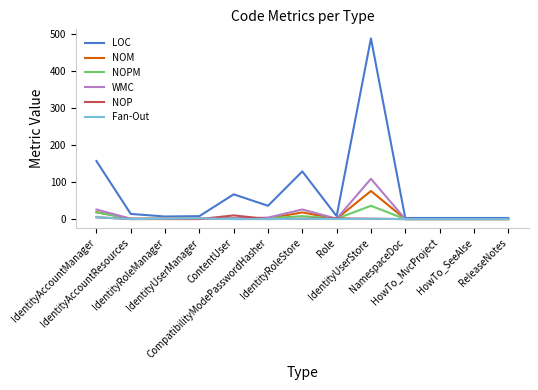

What is the maximum value shown in the chart?

489